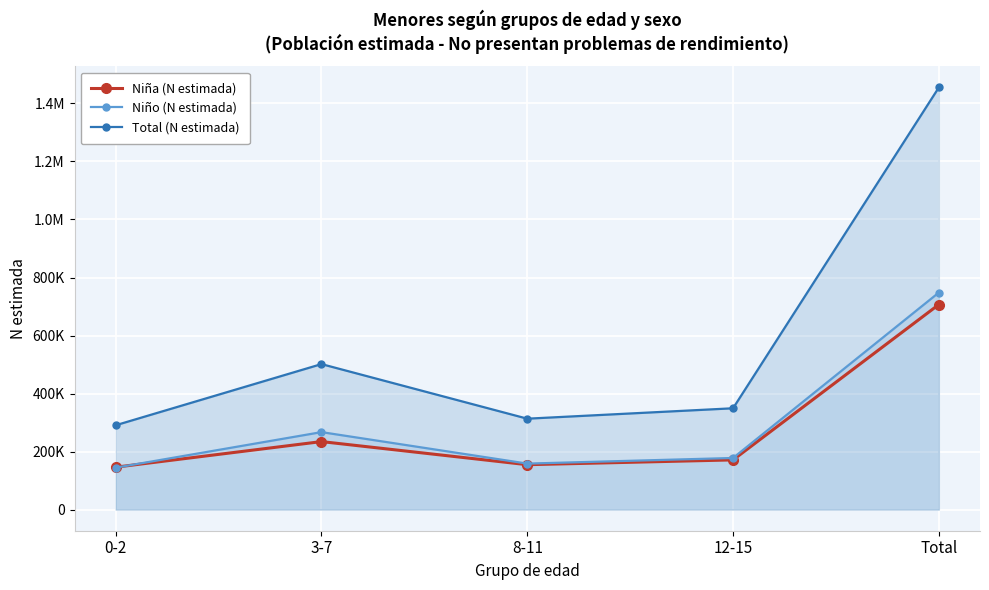

What is the approximate value of Niño (N estimada) at Total, to the nearest 100?

748100